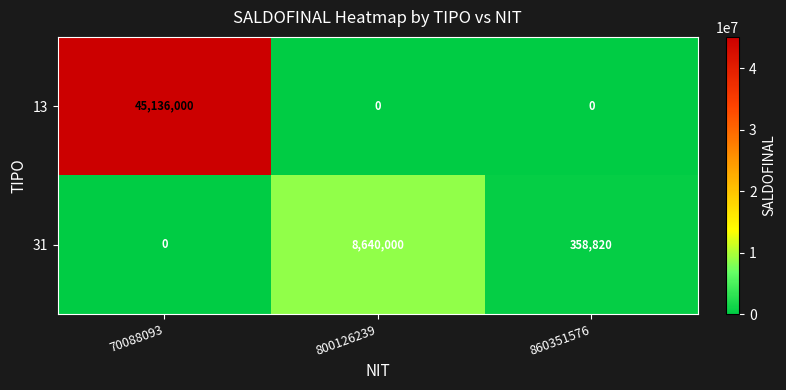

At which label does 31 first exceed 358820?

800126239